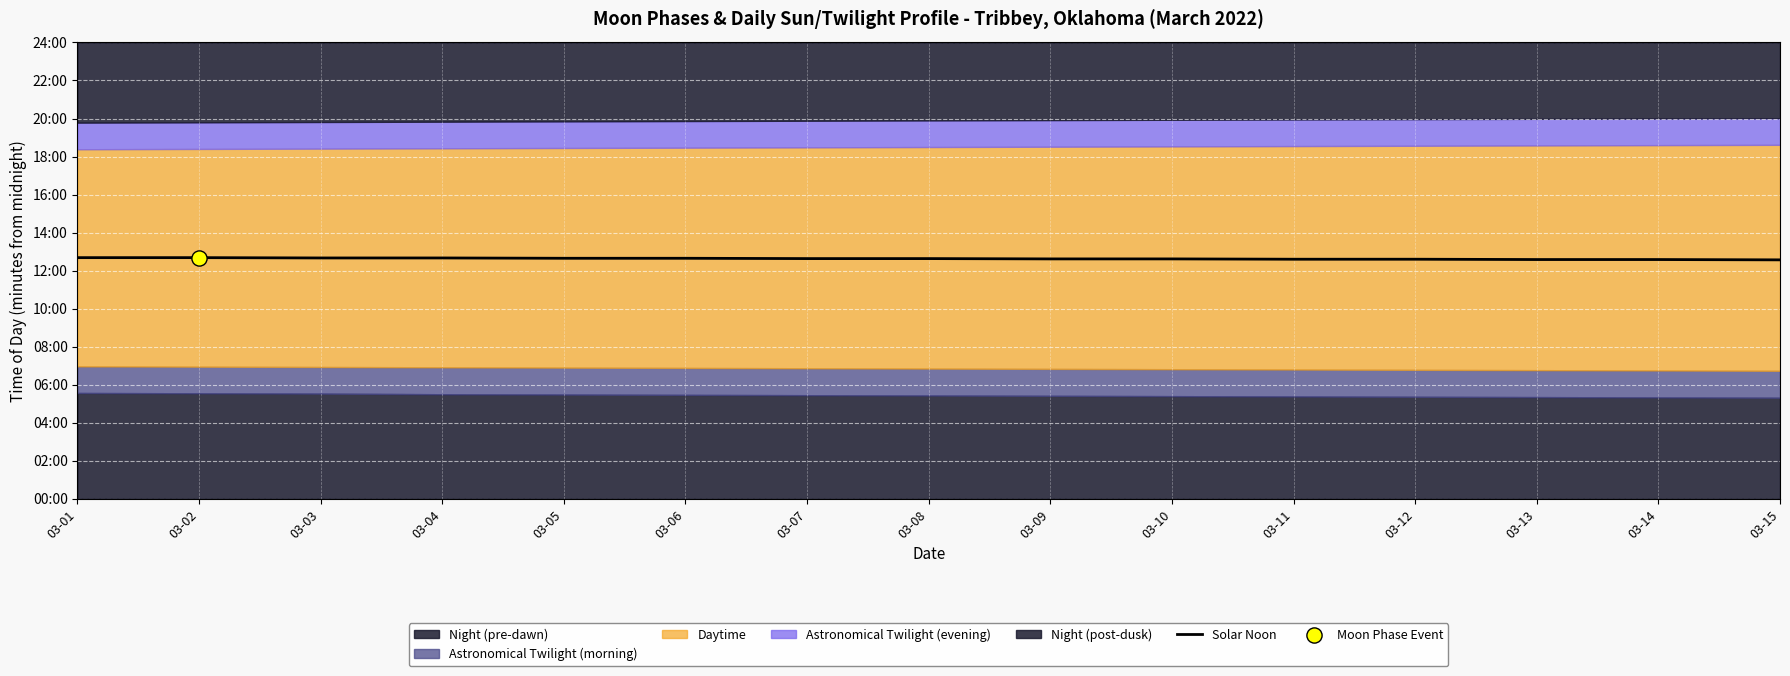

Approximately how many times larger is the value at 03-11 compared to 03-02?

1.0